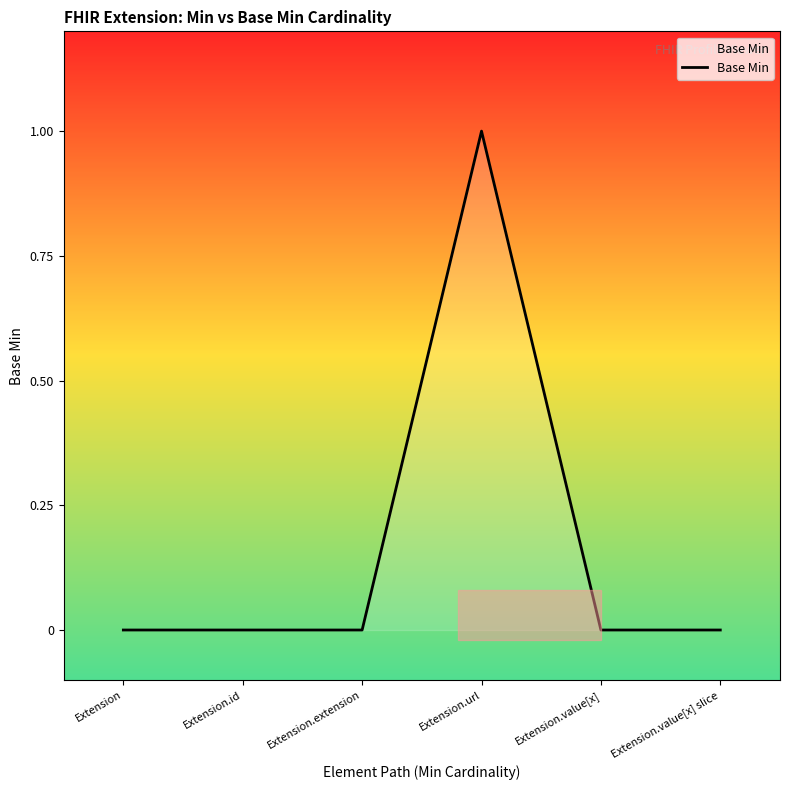

What is the greatest value displayed?

1